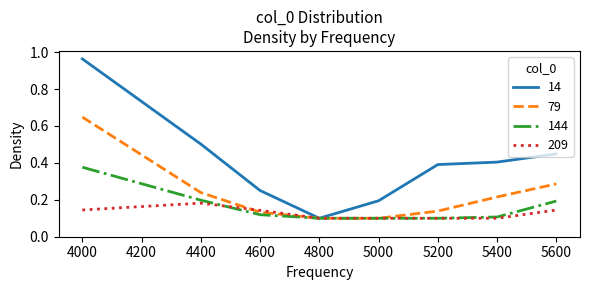

At 5600, list the series in order from largest to smallest.

14, 79, 144, 209